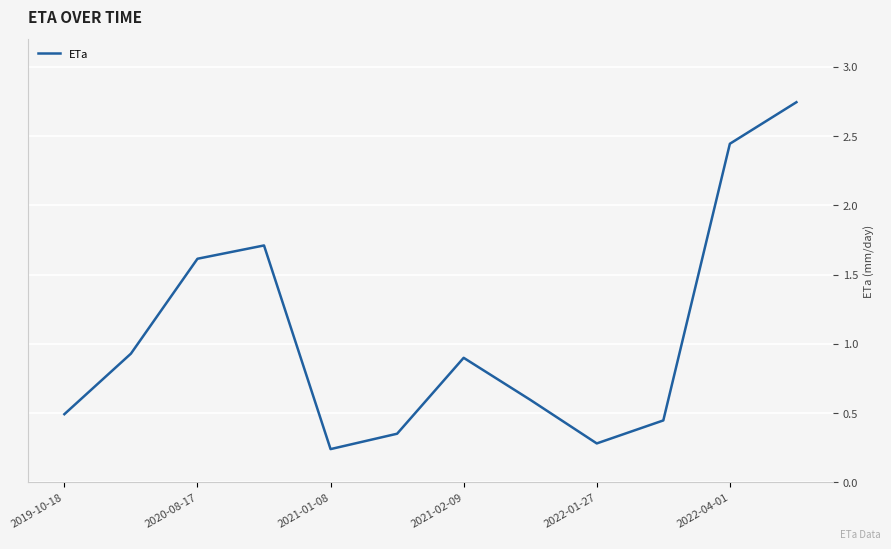

The value at 2020-08-17 is 0.4. True or false?

False